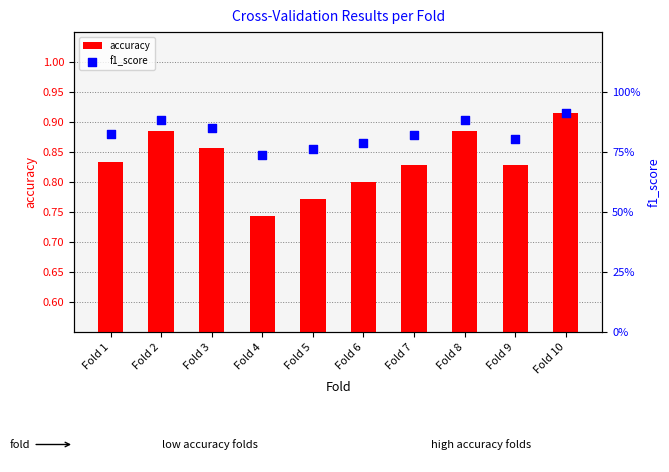

Is the value of f1_score at Fold 6 greater than the value of accuracy at Fold 1?

Yes